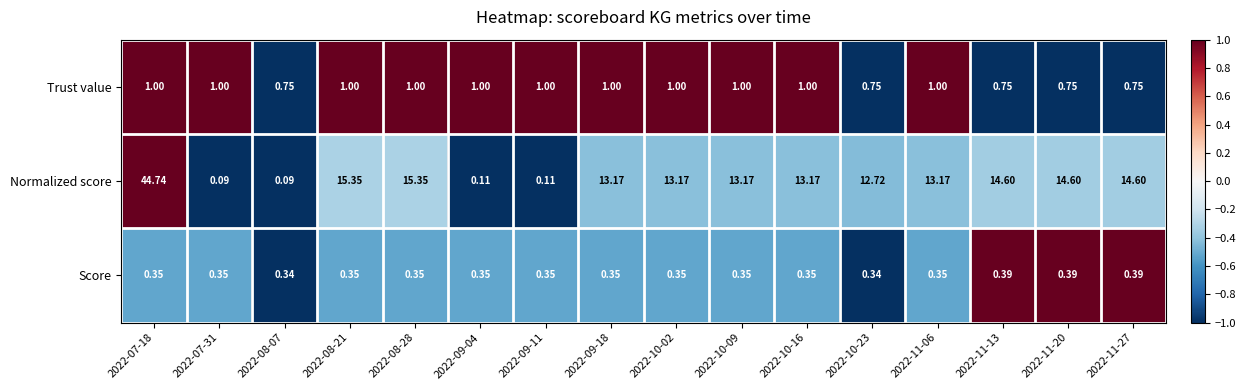

Which series has the largest total across all categories?

Normalized score